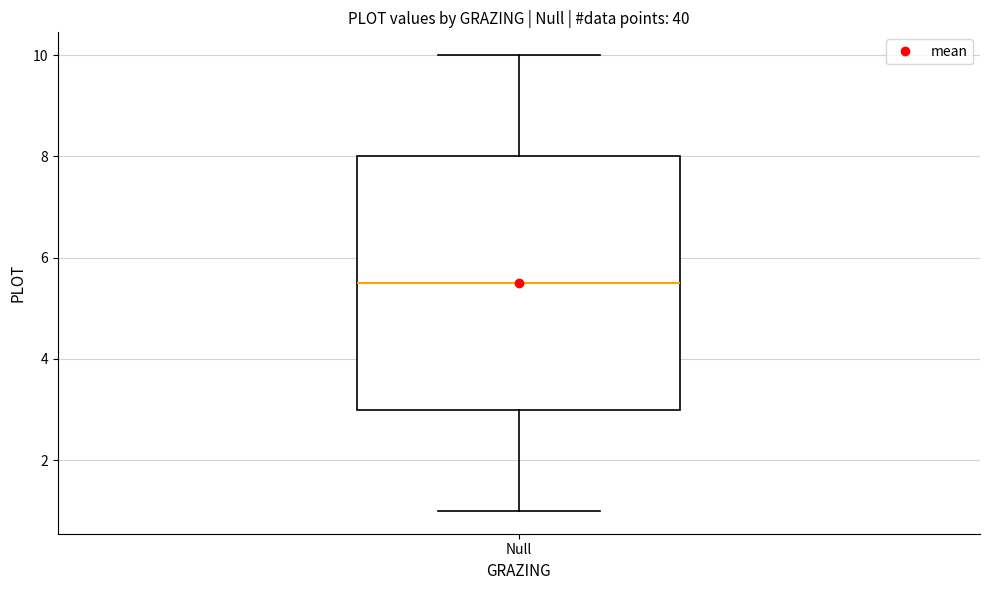

Transcribe this box plot: give where the median line is, the range the box spans, and where the two whiskers end, as read against the y-axis. The values are not printed on the chart, so give them approximately, as read against the axis.

median 5.6, box 3.0 to 8.0, whiskers 1.0 to 10.0